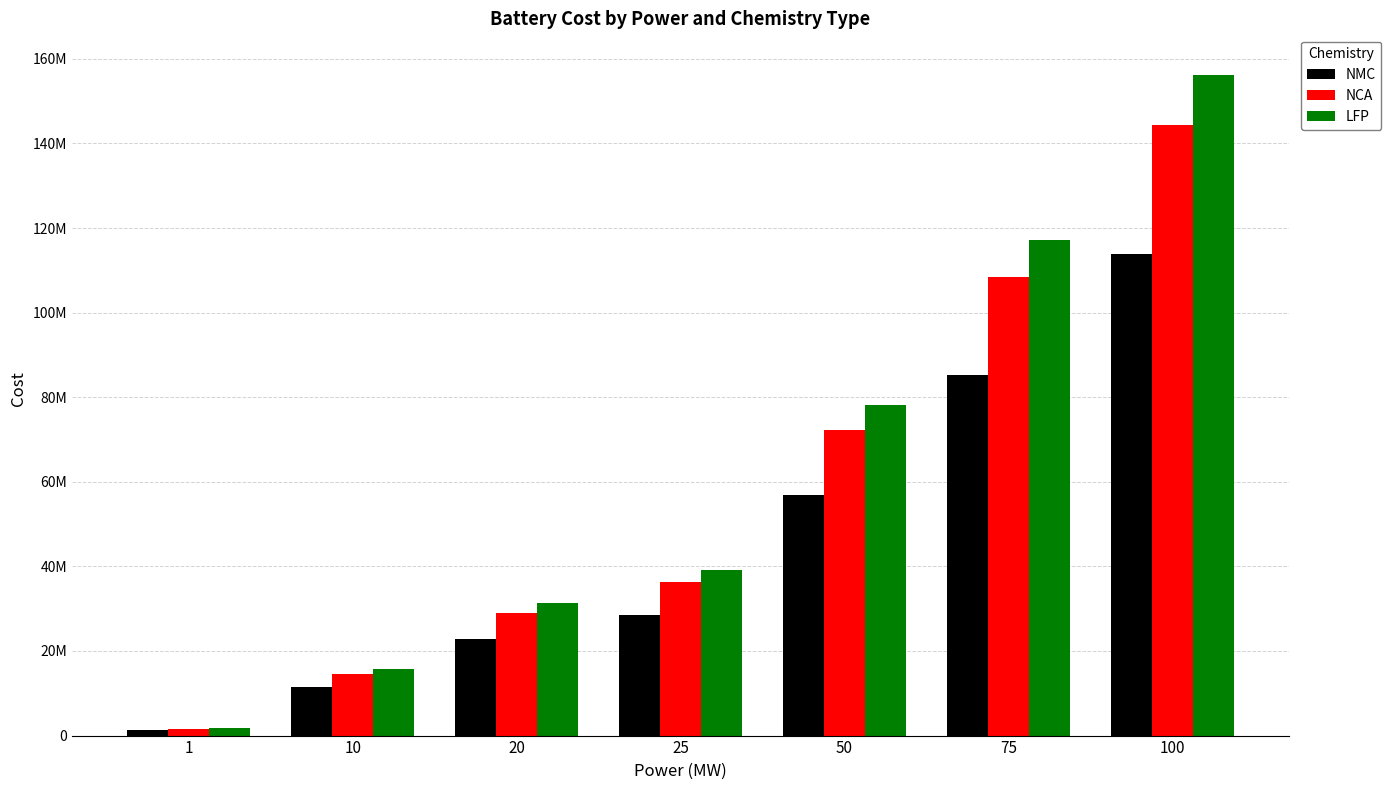

What are all the series names shown in the legend?

NMC, NCA, LFP